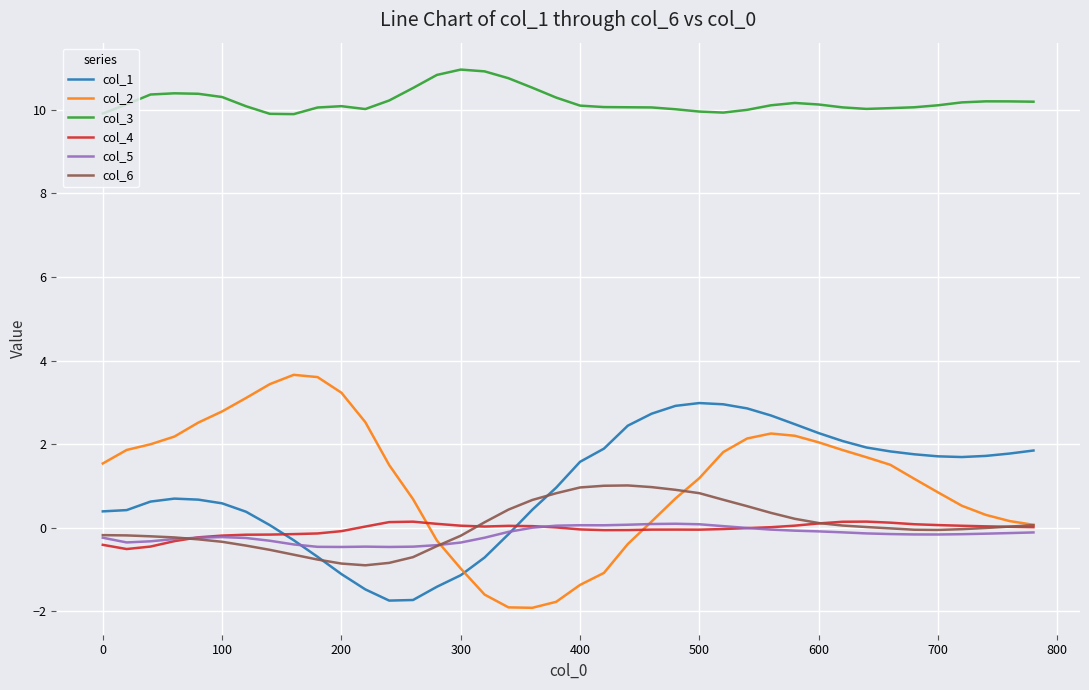

What is the minimum value shown in the chart?

-1.9